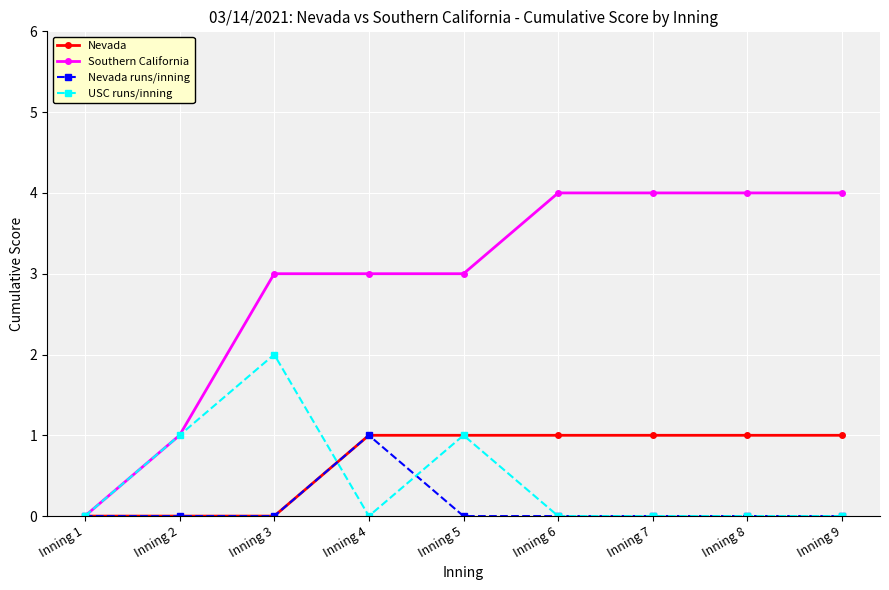

How many lines are shown in the chart?

4